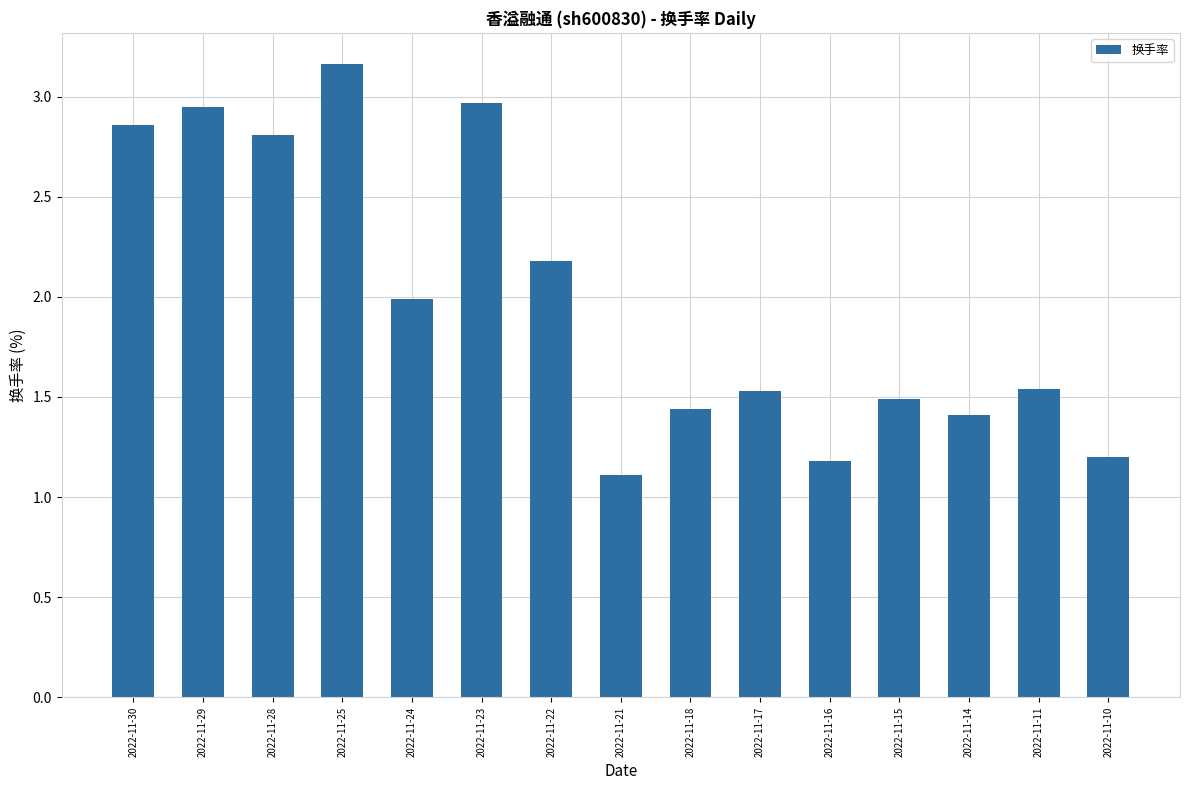

The value at 2022-11-10 is 0.6. True or false?

False